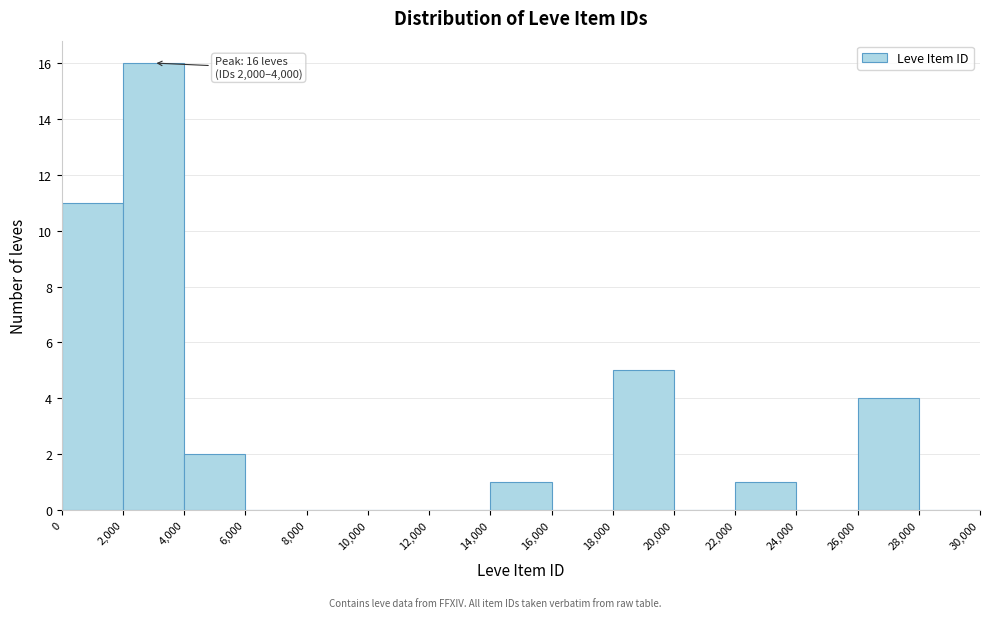

Which range on the x-axis has the tallest bar?

2,000 to 4,000